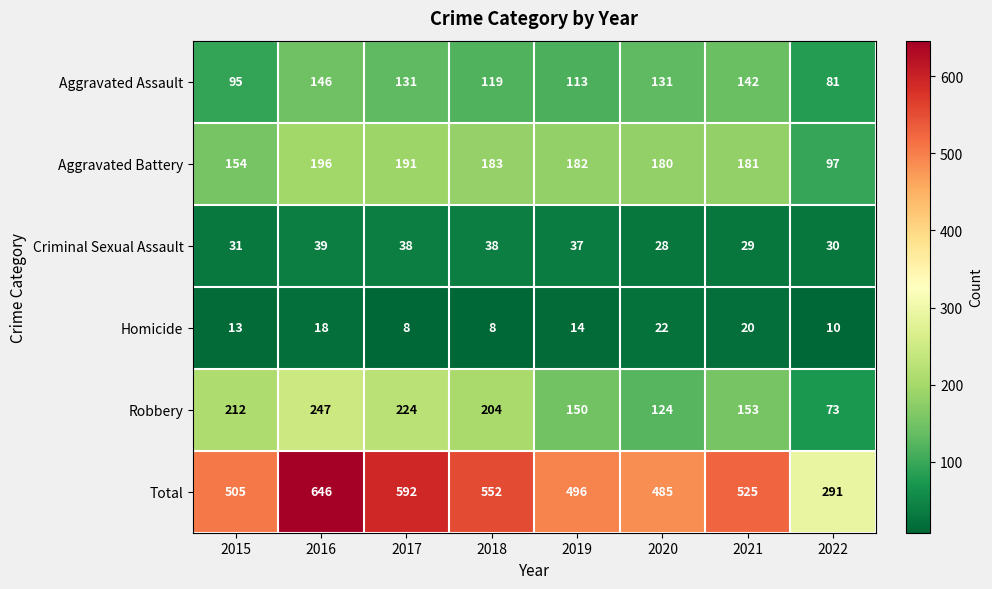

Rank the series by their maximum value, from lowest to highest.

Homicide, Criminal Sexual Assault, Aggravated Assault, Aggravated Battery, Robbery, Total